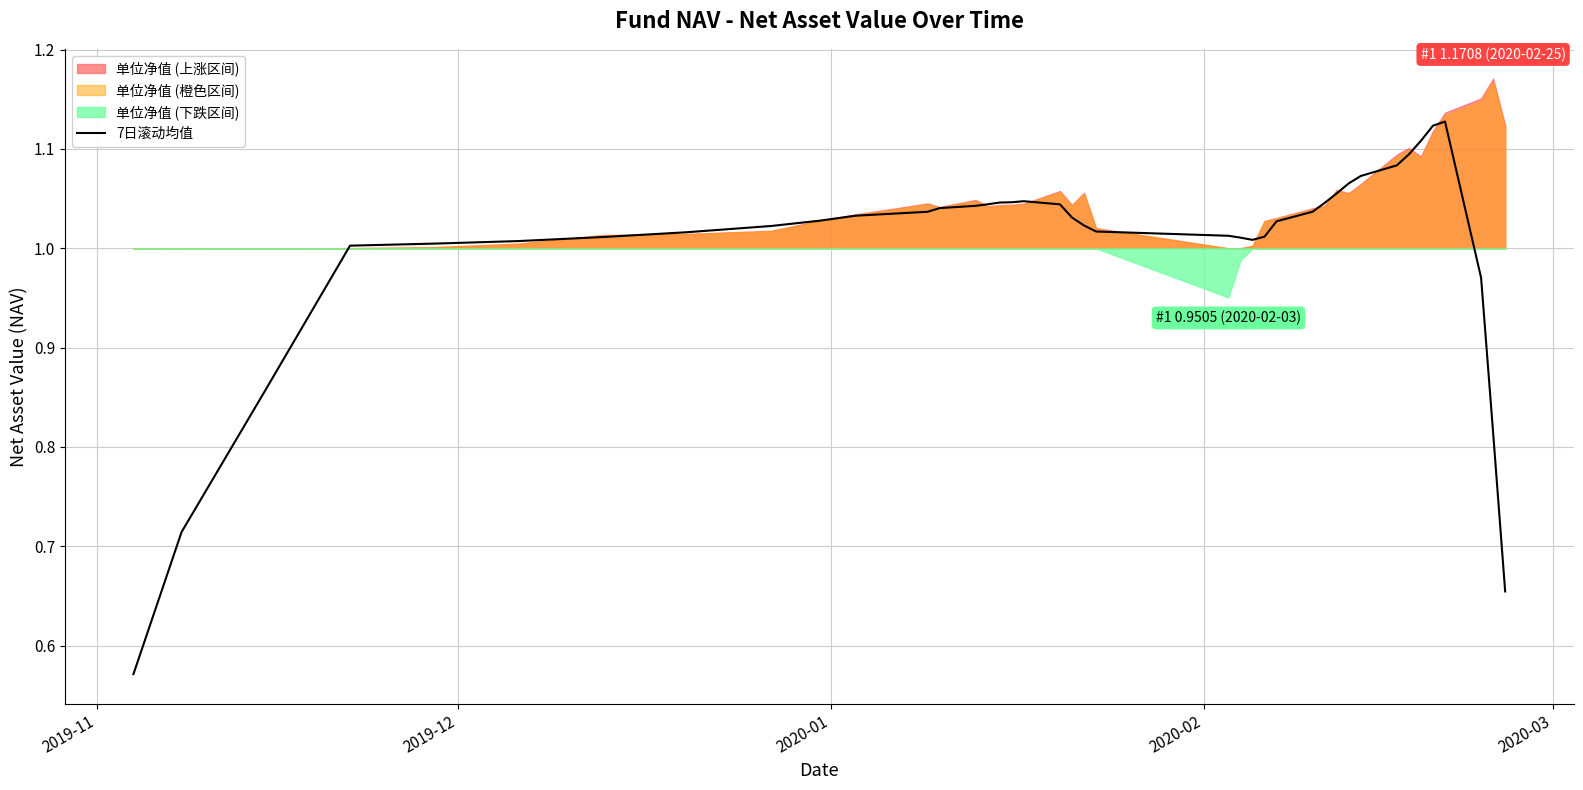

Reading left to right, list all the values displayed in this chart.

0.6	0.7	0.9	1.0	1.0	1.0	1.0	1.0	1.0	1.0	1.0	1.0	1.0	1.0	1.0	1.0	1.0	1.0	1.0	1.0	1.0	1.0	1.0	1.0	1.0	1.0	1.0	1.0	1.0	1.1	1.1	1.1	1.1	1.1	1.1	1.1	1.1	1.0	0.8	0.7